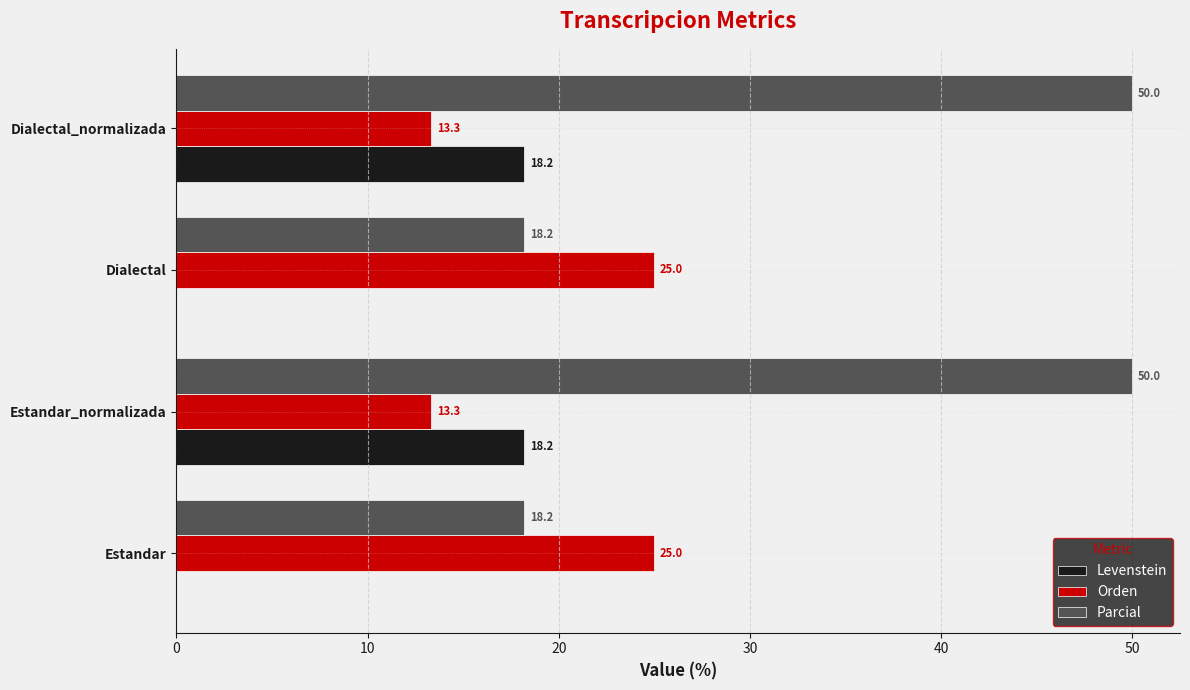

The Parcial series shows 18.2 at Estandar. True or false?

True